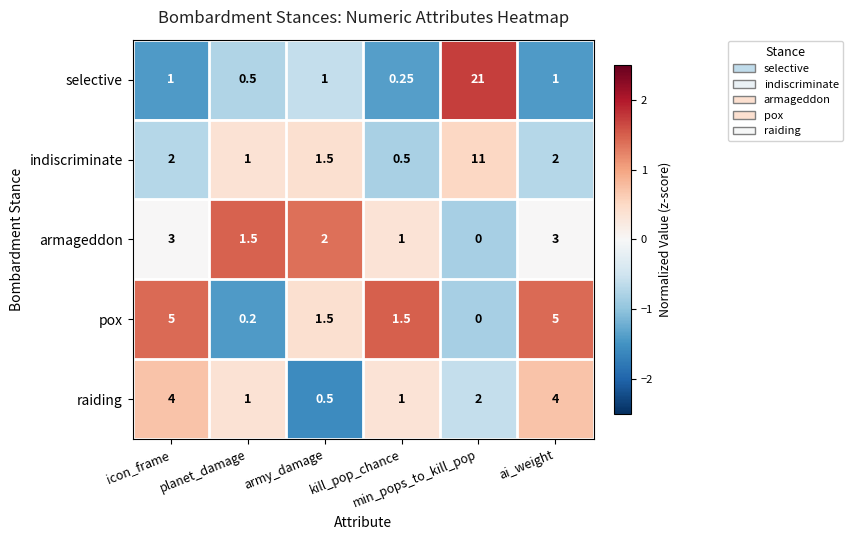

What is the greatest value displayed?

21.0